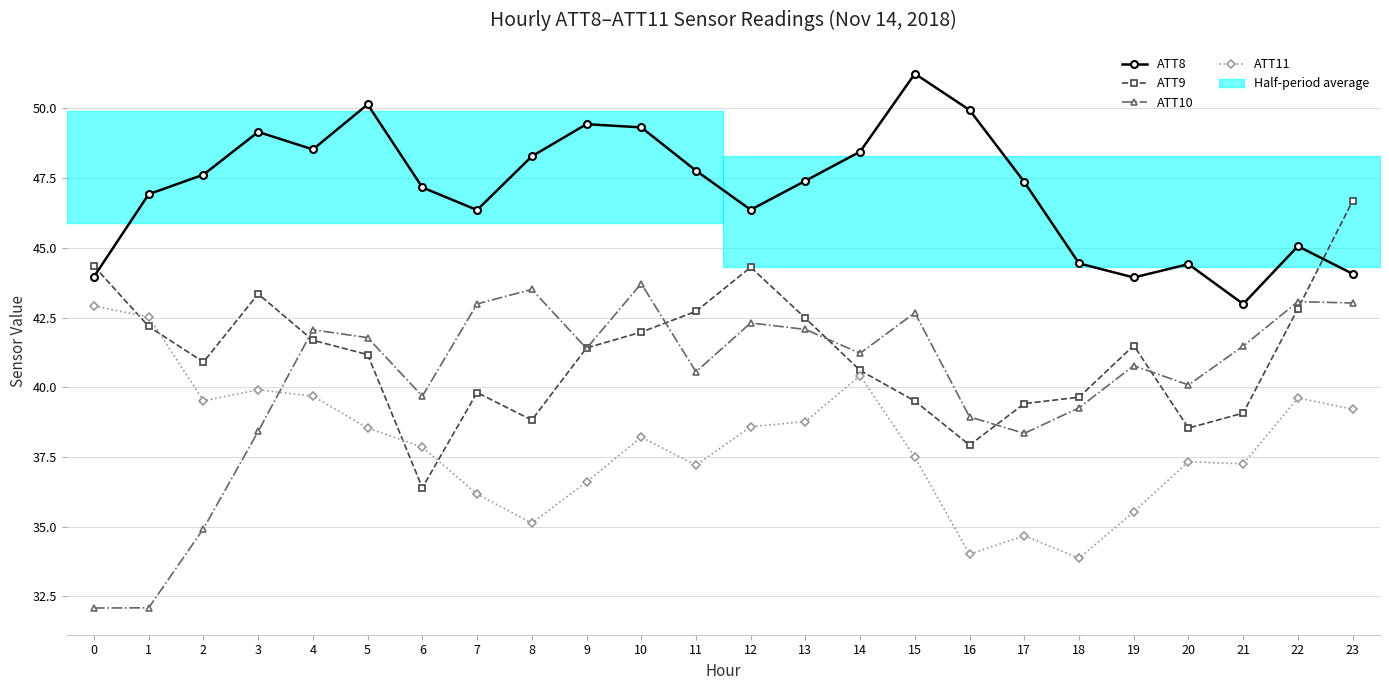

Where is the first local maximum for ATT9?

3